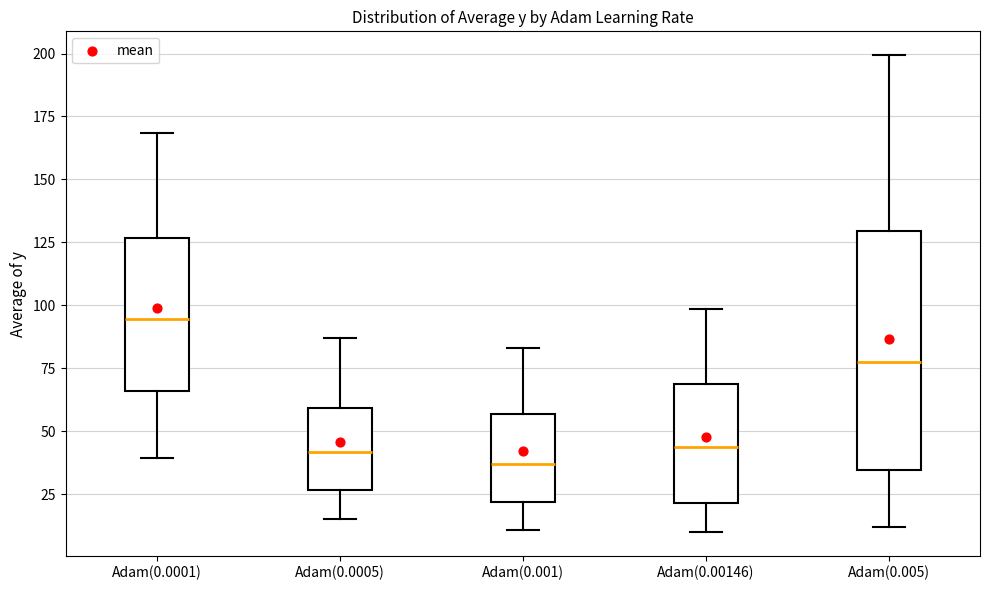

Comparing the boxes themselves (not the whiskers), which one is the tallest?

Adam(0.005)